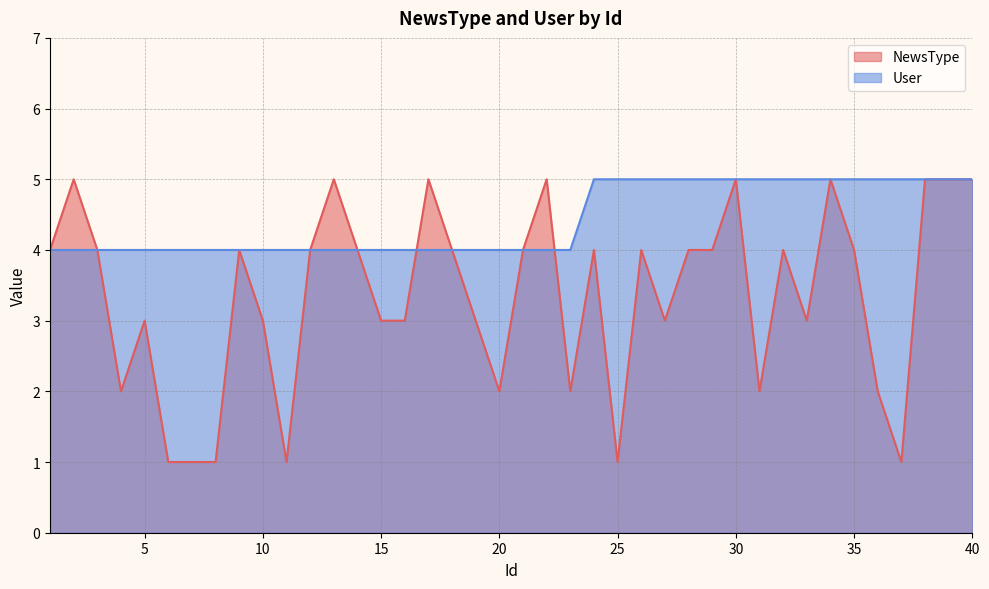

Which series has the largest range (max minus min)?

NewsType